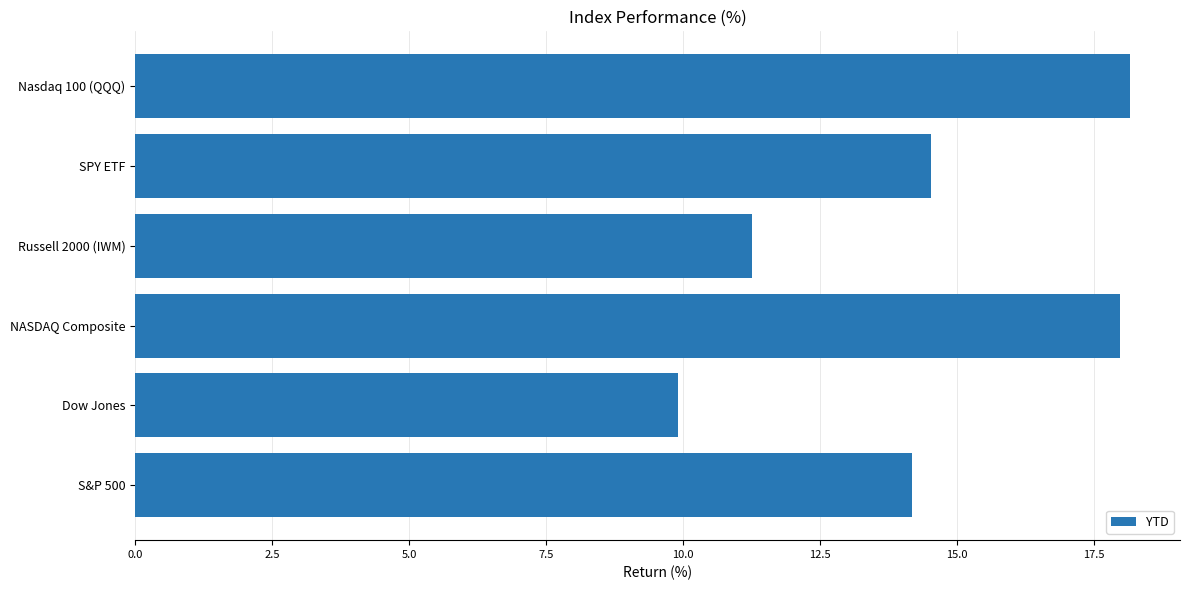

Is it true that the value at S&P 500 is 14.2?

True